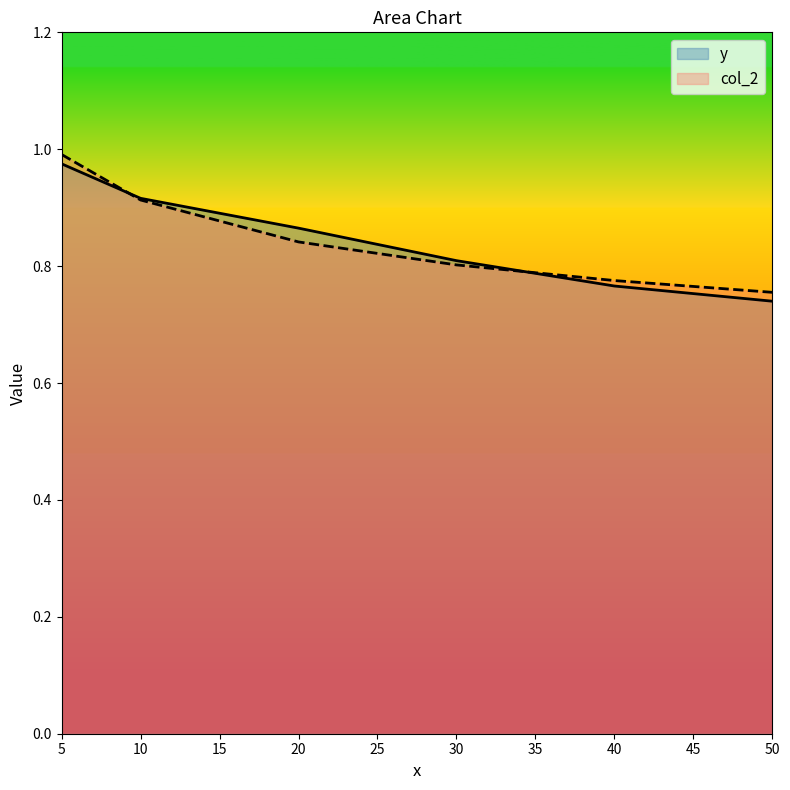

True or false: col_2 and y intersect in this chart.

True